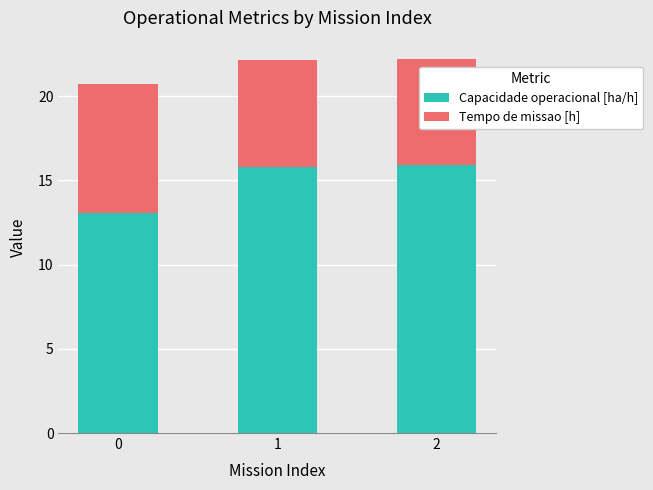

What are all the series names shown in the legend?

Capacidade operacional [ha/h], Tempo de missao [h]